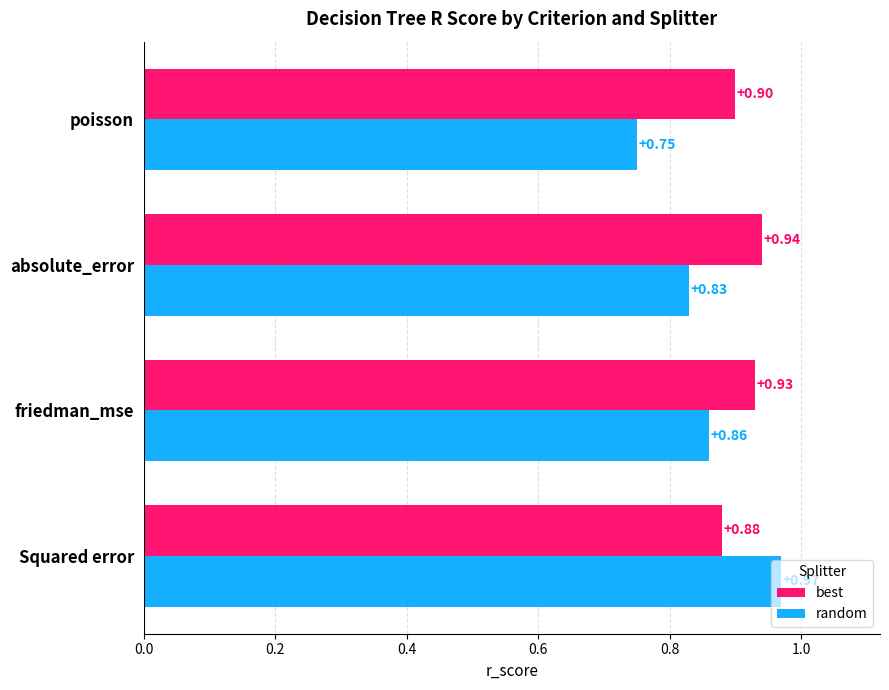

What is the sum of all random values?

3.4